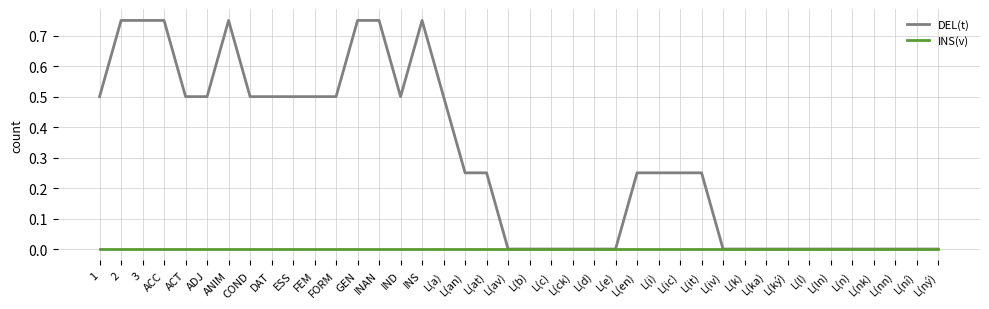

List the series in order of their overall mean, highest first.

DEL(t), INS(v)